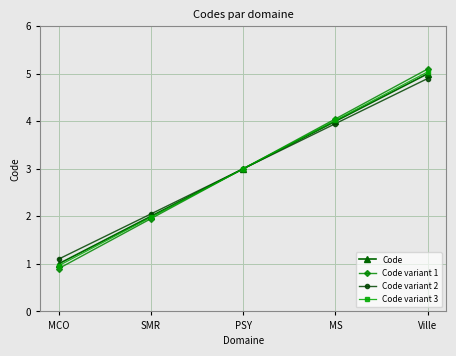

True or false: Code variant 1 has more than 2 points higher than both neighbors.

False